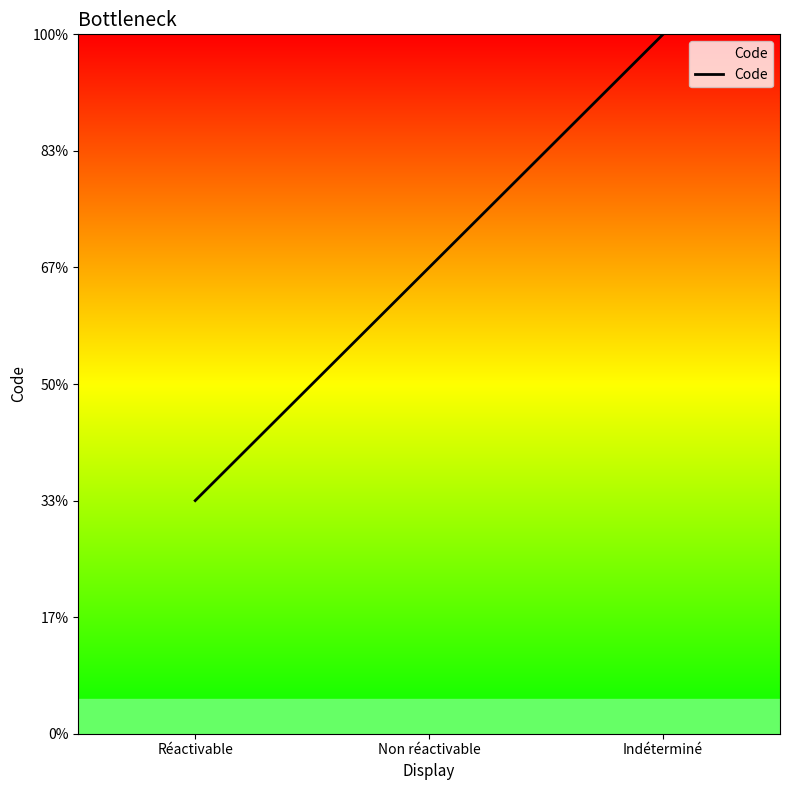

Where is the data nearest to the value 2?

Non réactivable